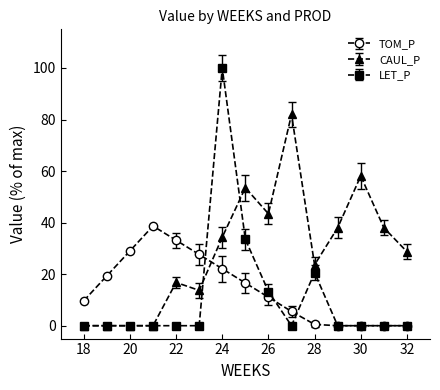

Which series has the largest range (max minus min)?

LET_P